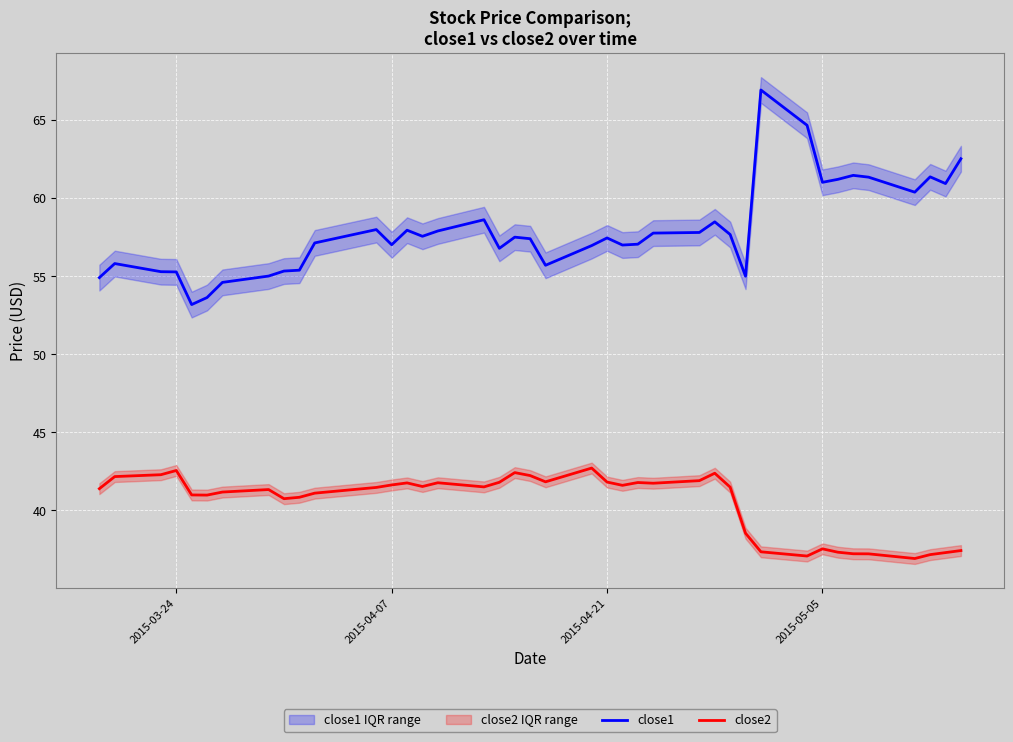

What is the highest value of the close2 series?

42.7